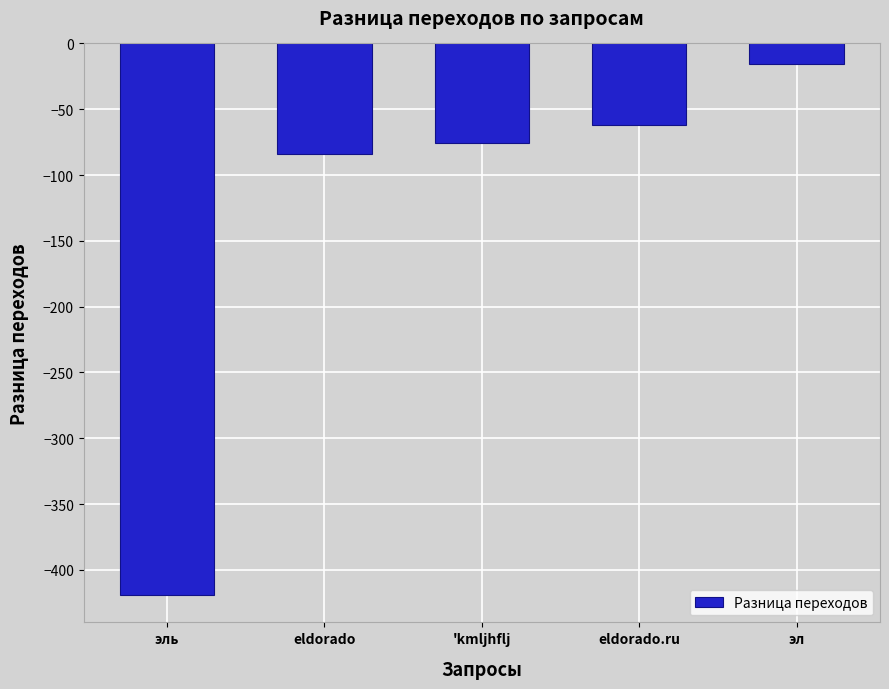

What is the difference between the maximum and minimum values?

403